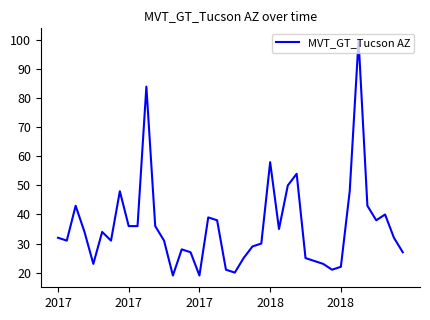

What is the difference between the maximum and minimum values?

81